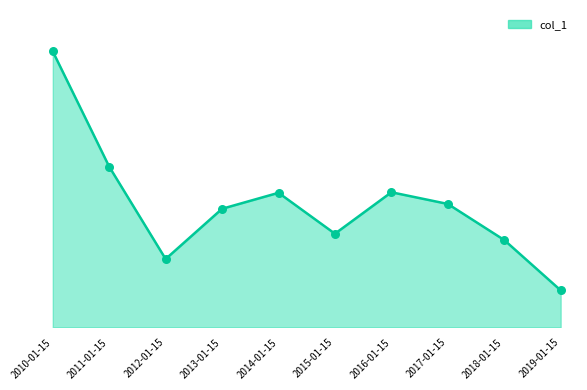

Does the chart have visible grid lines?

No